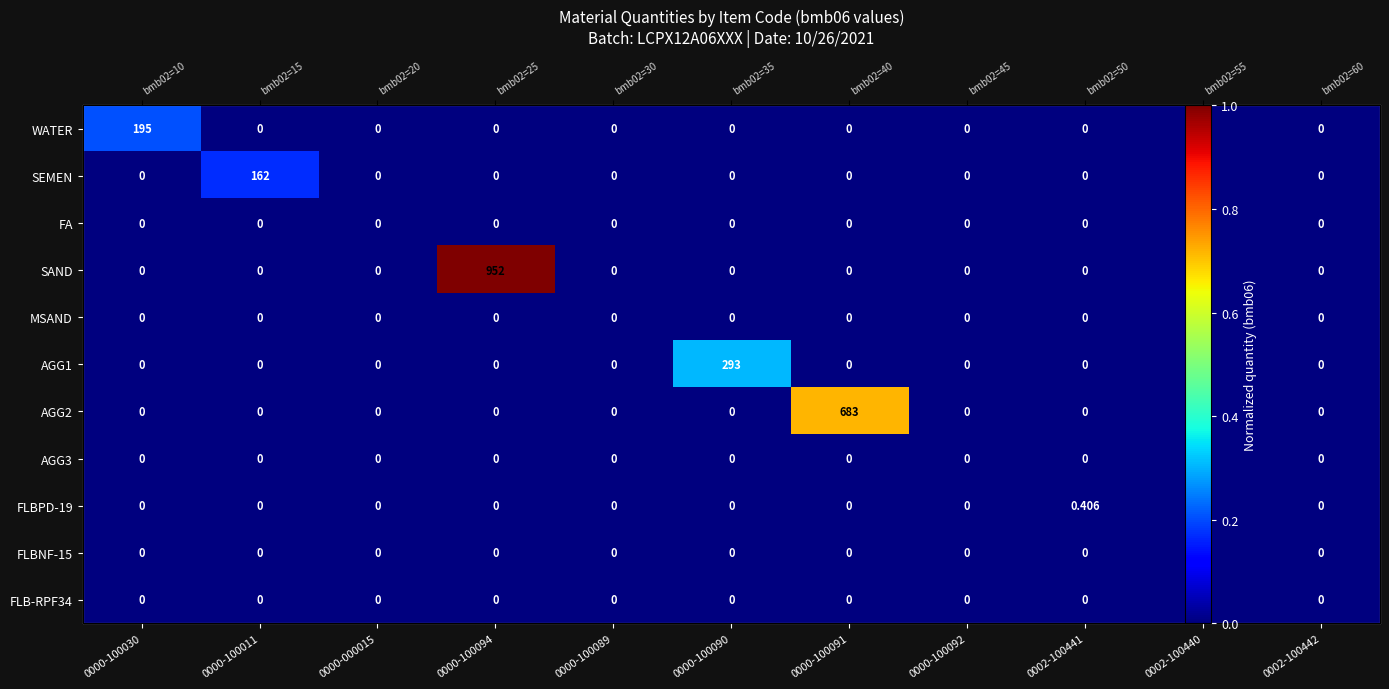

Which series has the largest range (max minus min)?

SAND